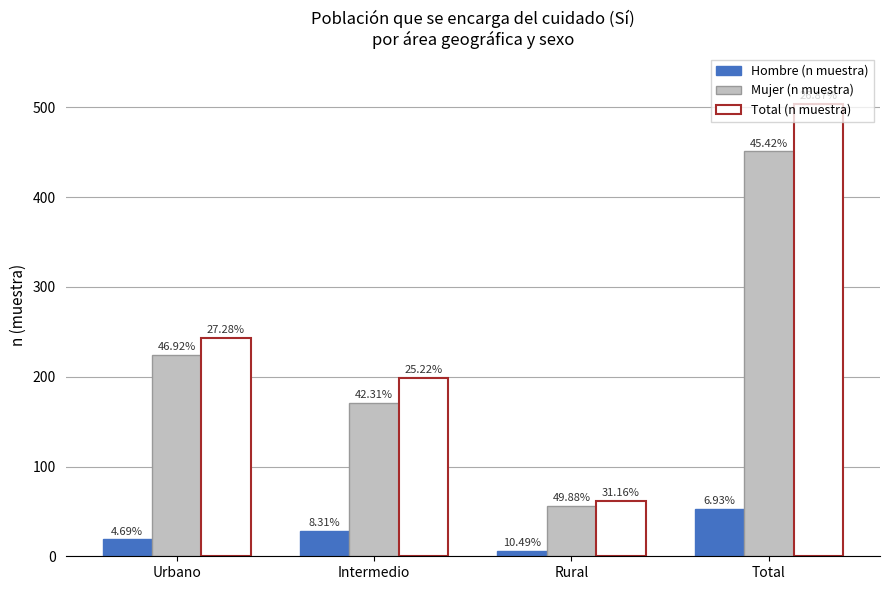

What is the sum of all Total (n muestra) values?

1008